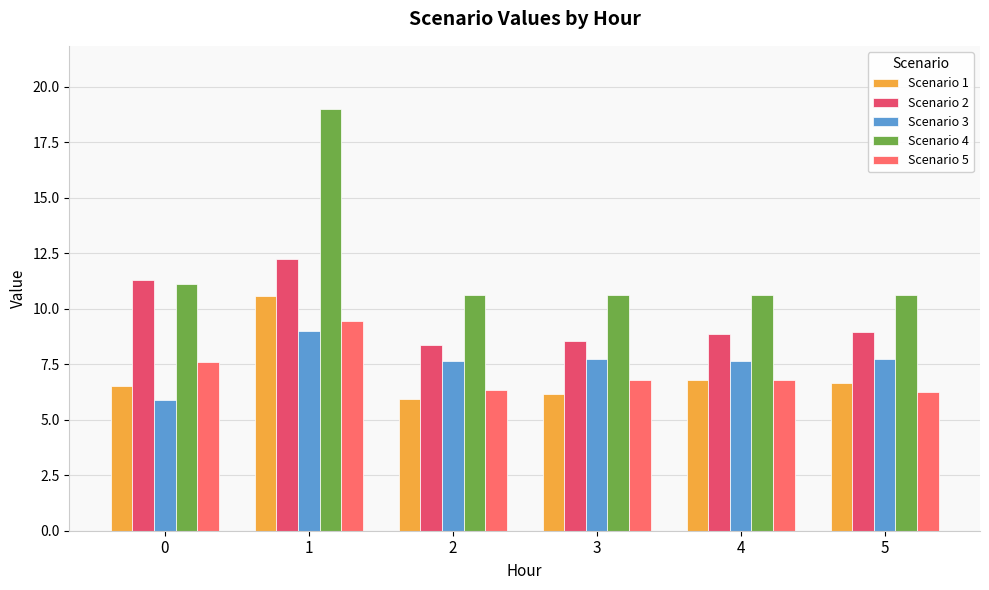

Count the number of data series in this chart.

5